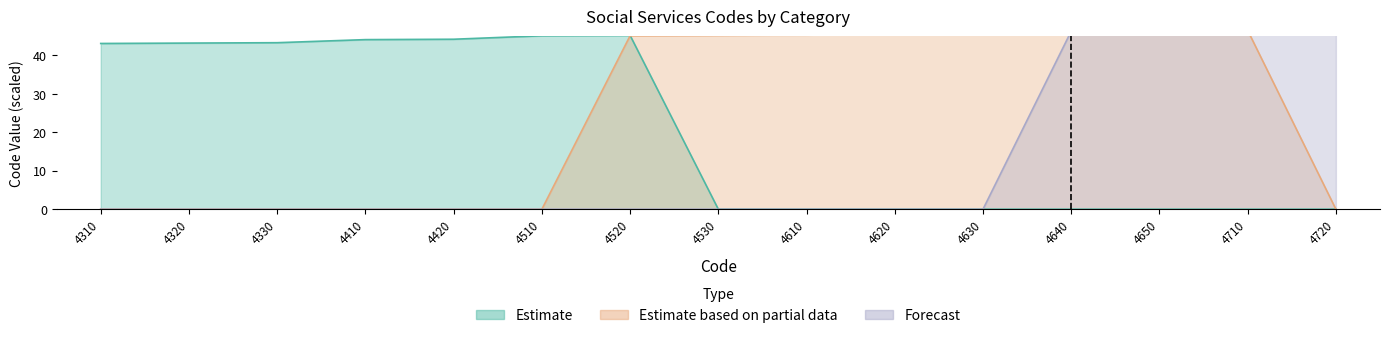

True or false: Forecast and Estimate based on partial data cross at least once.

False